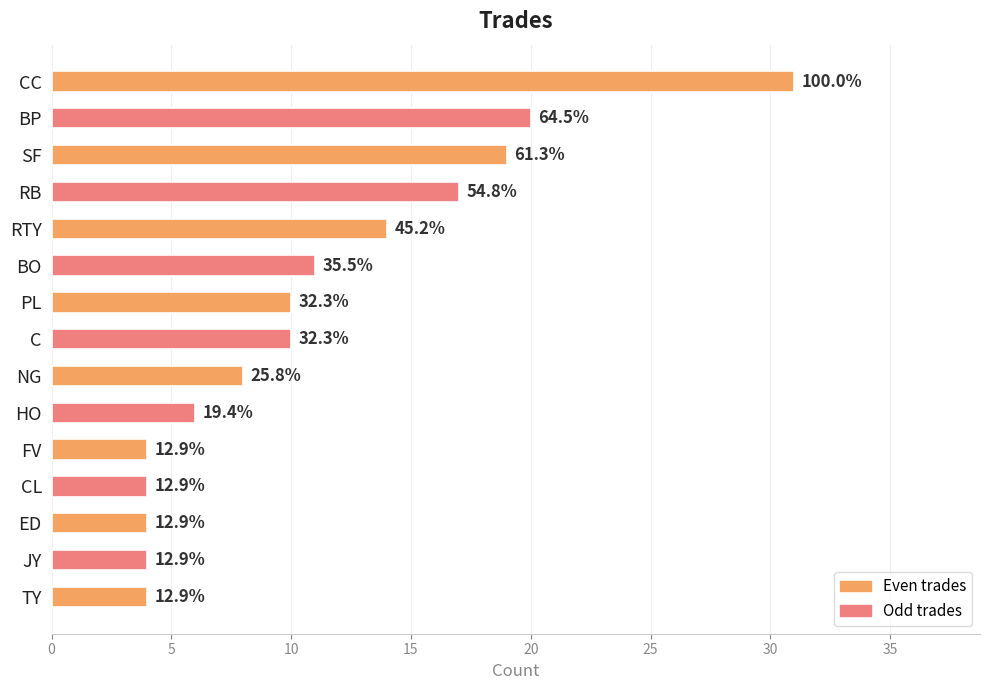

Are the bars grouped side by side (vs. stacked)?

No